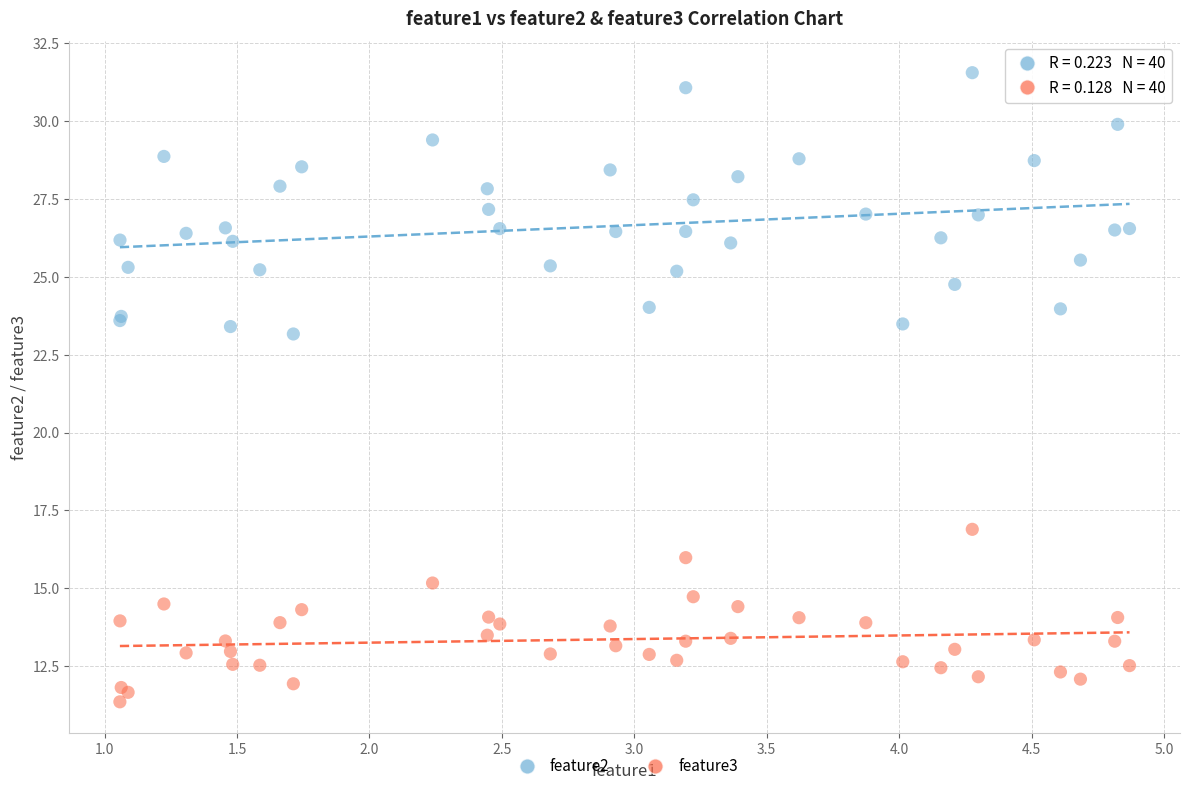

Which series contains the lowest Y value?

feature3